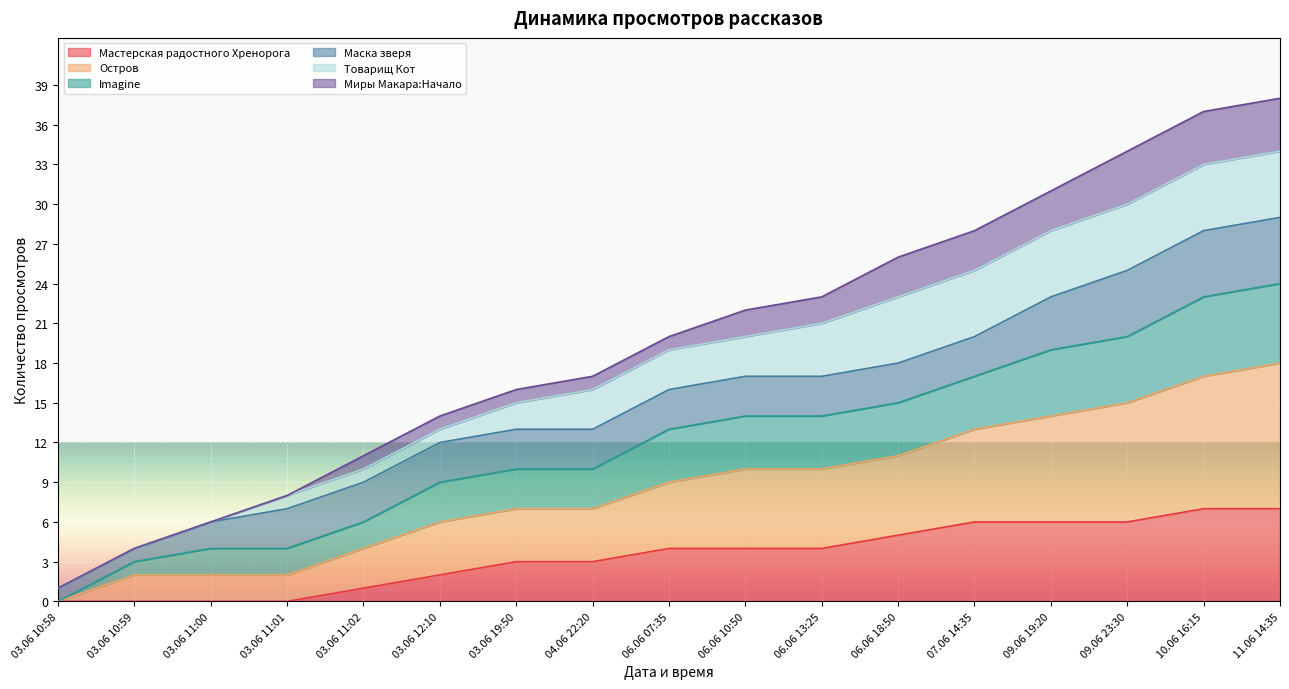

What is the highest value of the Мастерская радостного Хренорога series?

7